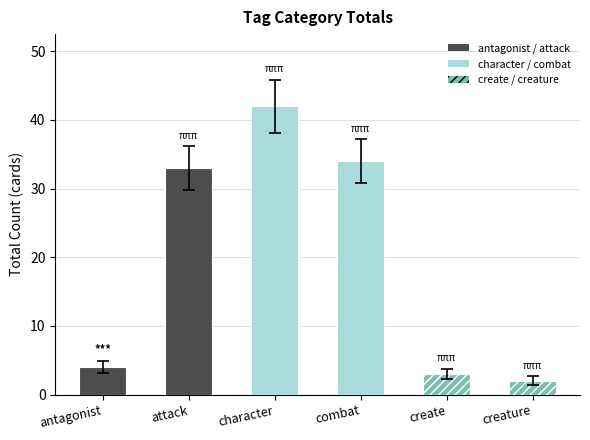

Which has a higher value, combat or create?

combat